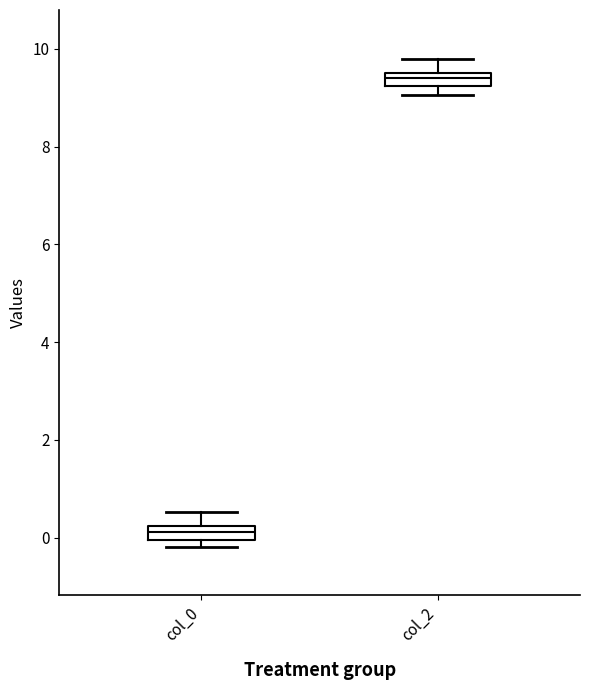

Where is the lower edge of the box for col_2 on the y-axis? The values are not printed on the chart, so give them approximately, as read against the axis.

9.2